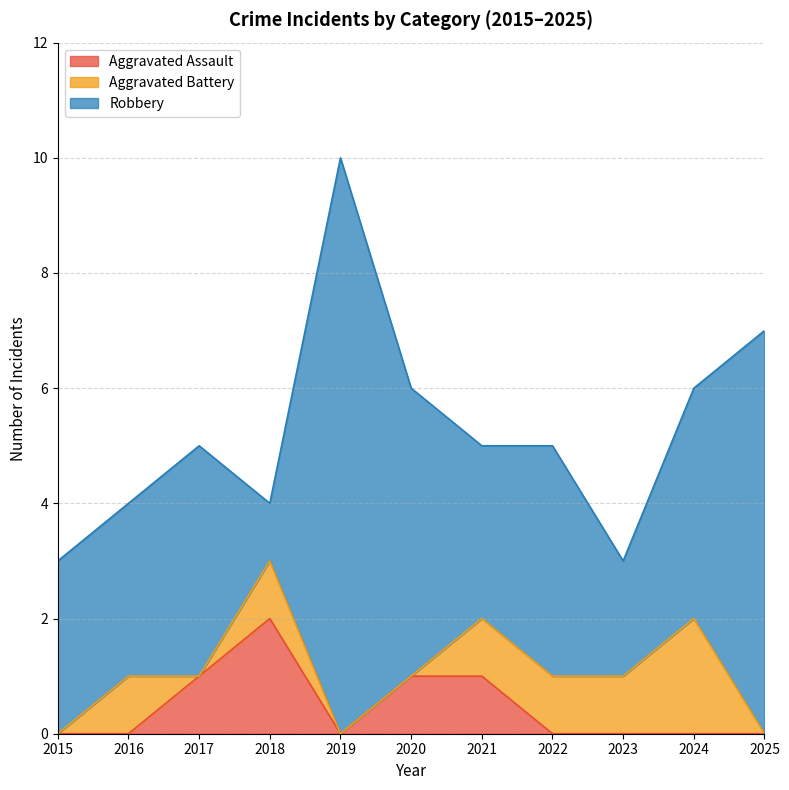

What is the value of the Aggravated Assault point at the 3rd from the left?

1